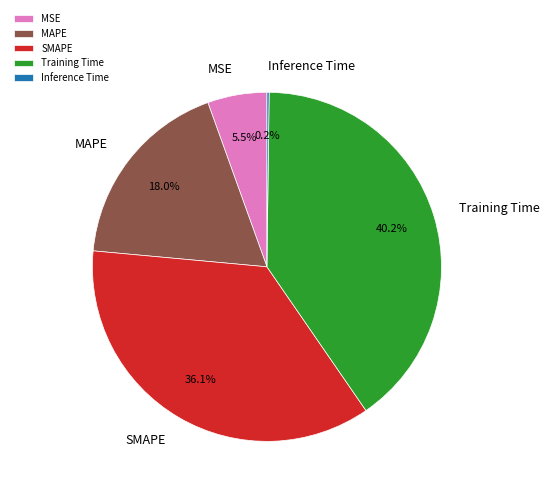

Is MSE the majority of the pie?

No